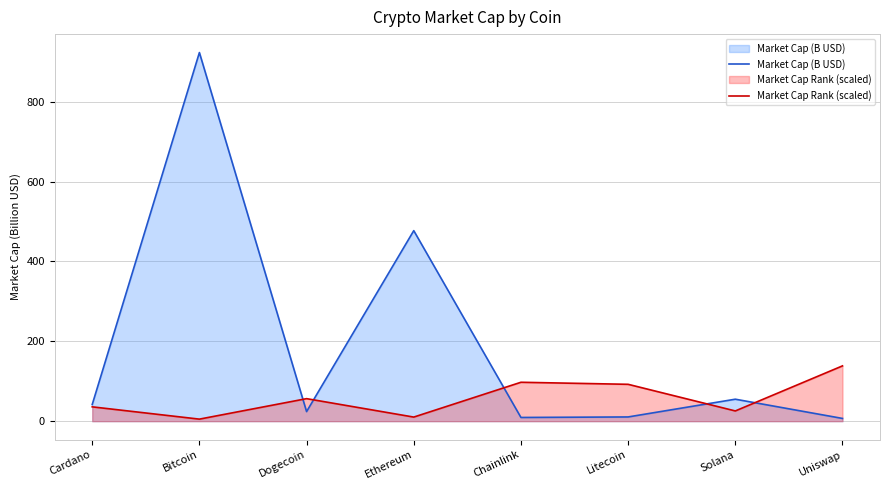

The Market Cap (B USD) series shows 6.9 at Uniswap. True or false?

True